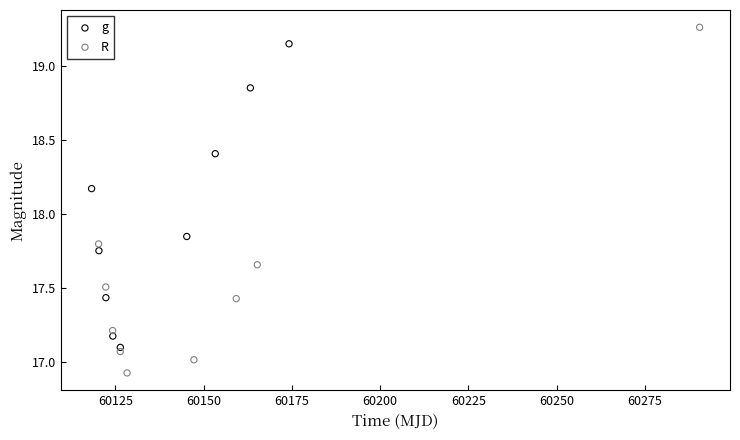

Which series has the widest spread of Y values?

R